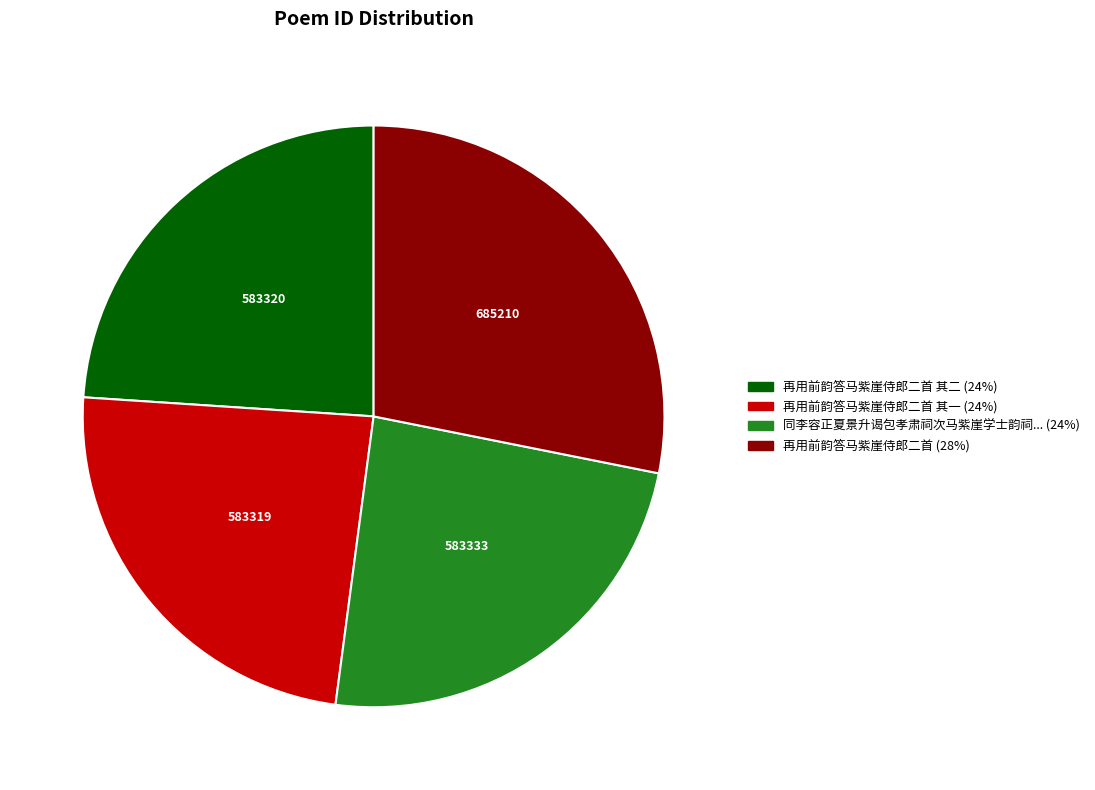

Is there a majority slice in this chart?

No